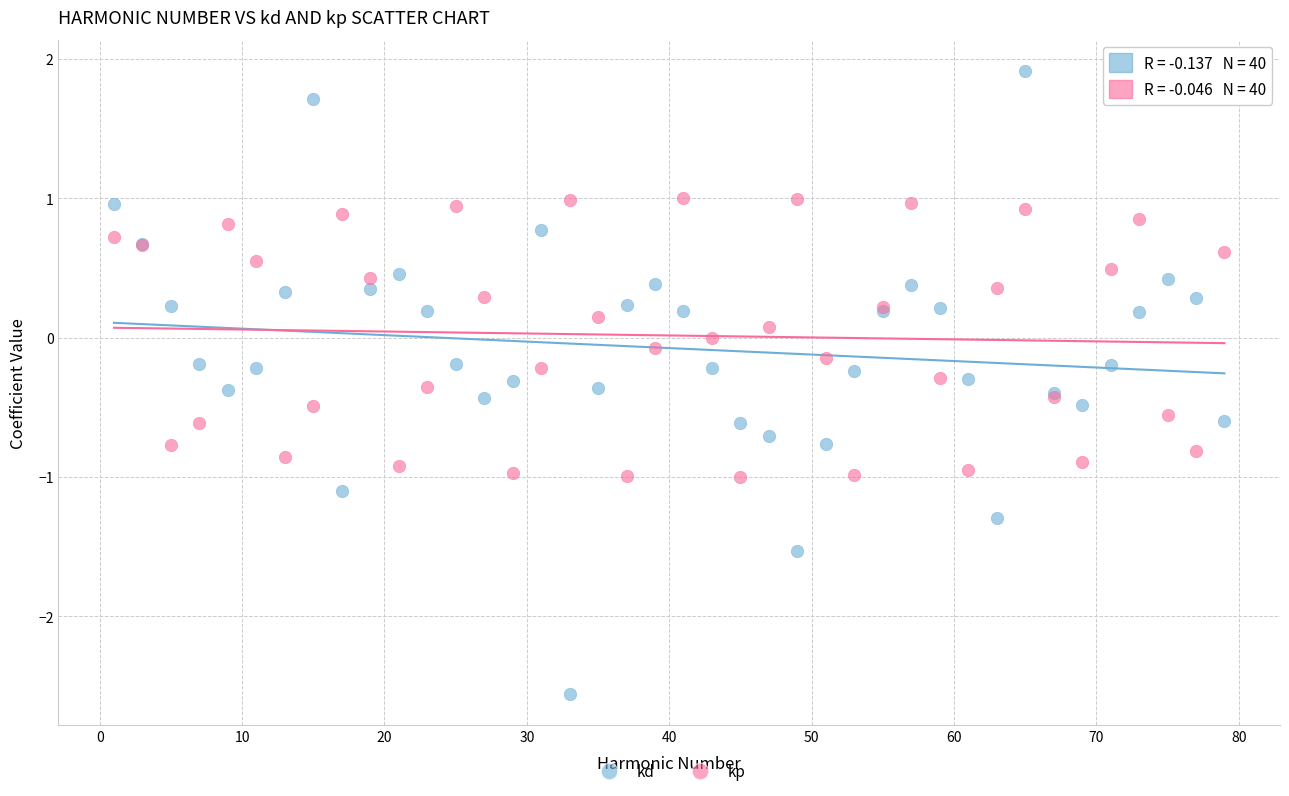

What is the X range (max minus min) for the scatter plot?

78.0